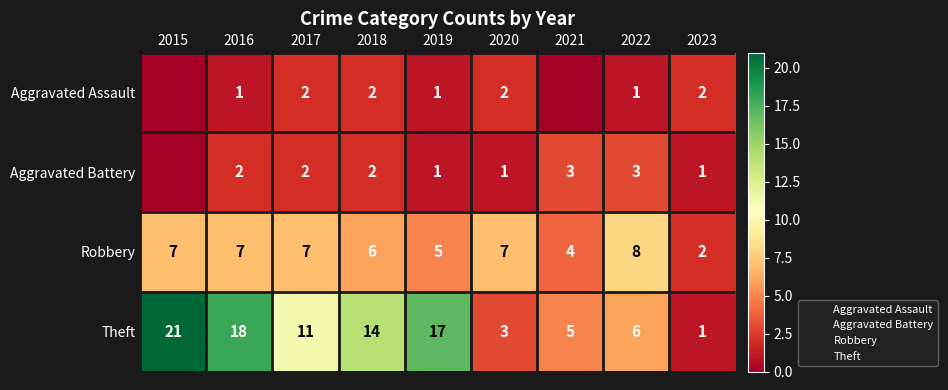

At which category does the chart reach its minimum across all series?

2015